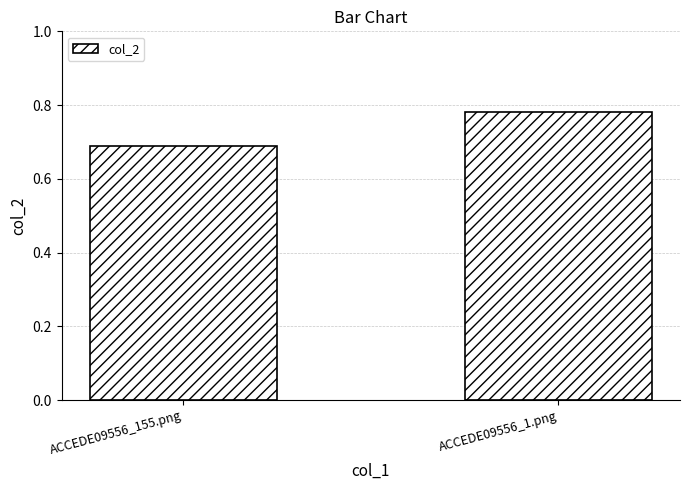

What is the label of the 2nd bar from the left?

ACCEDE09556_1.png